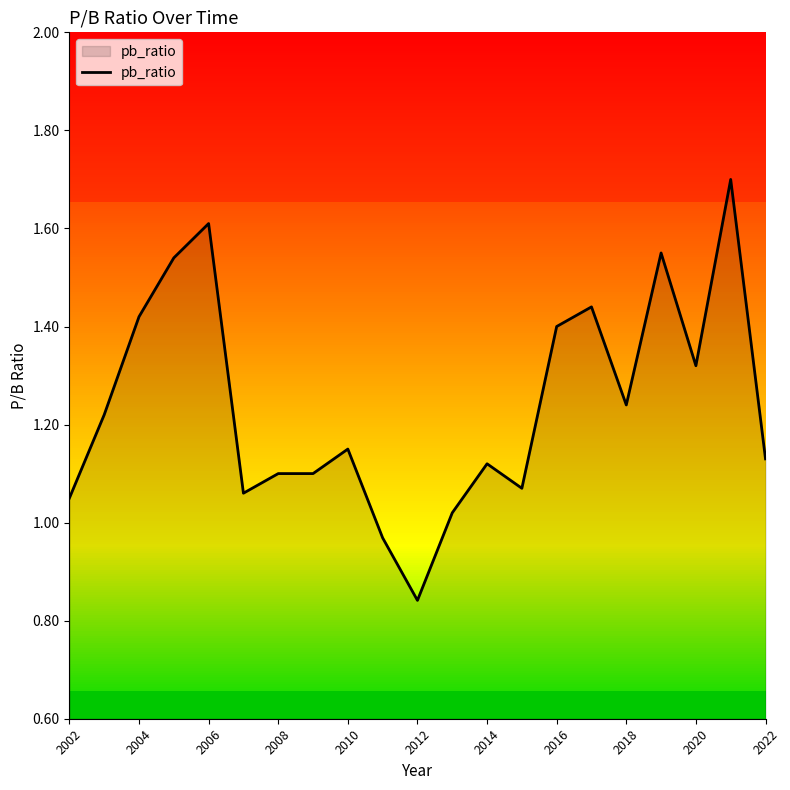

Which category has the lowest value in the pb_ratio series?

2012